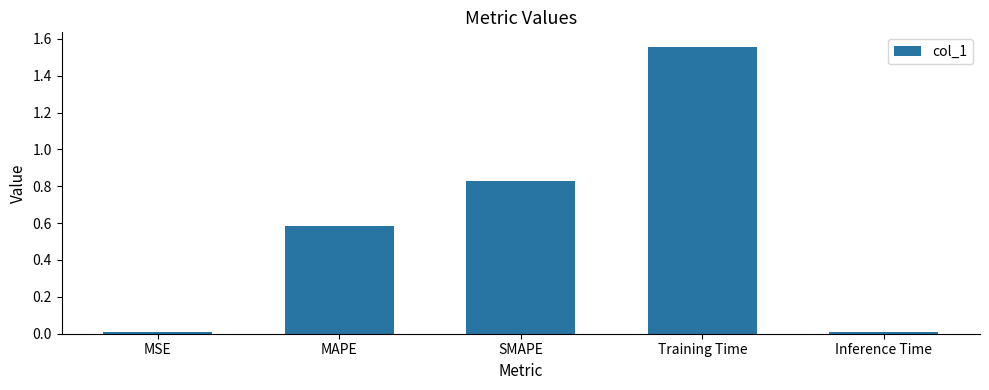

At which category does the chart reach its peak across all series?

Training Time